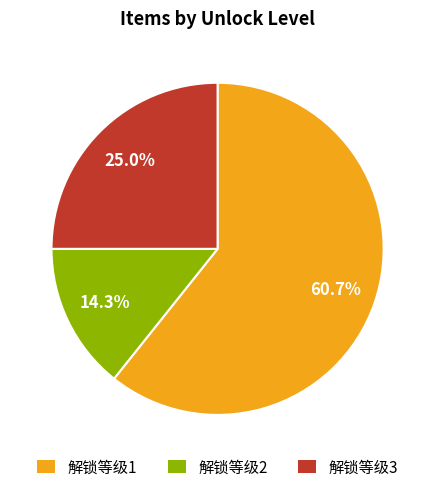

Rank the categories by value from highest to lowest.

解锁等级1, 解锁等级3, 解锁等级2